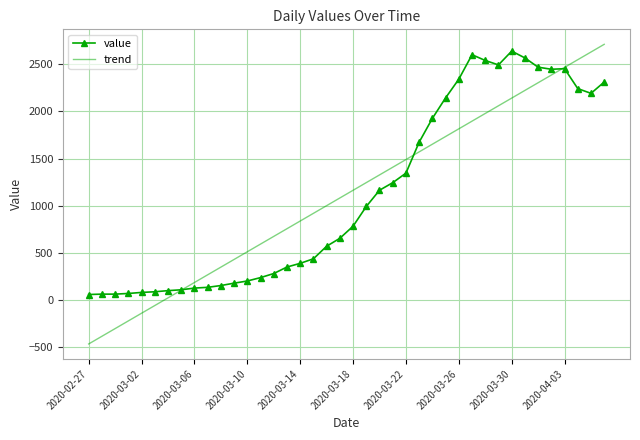

Which series has the widest spread of values?

trend